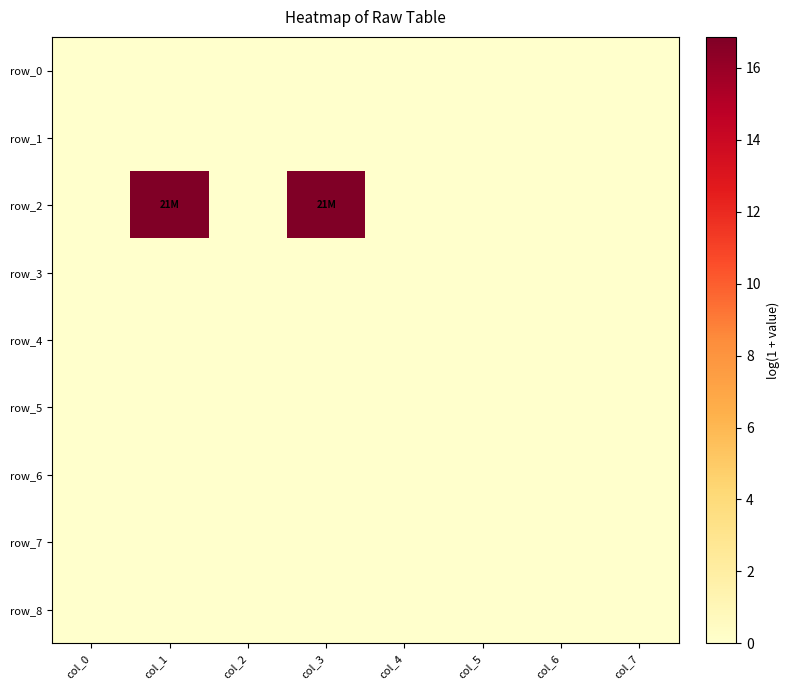

Which has a higher value, col_7 or col_1?

col_7